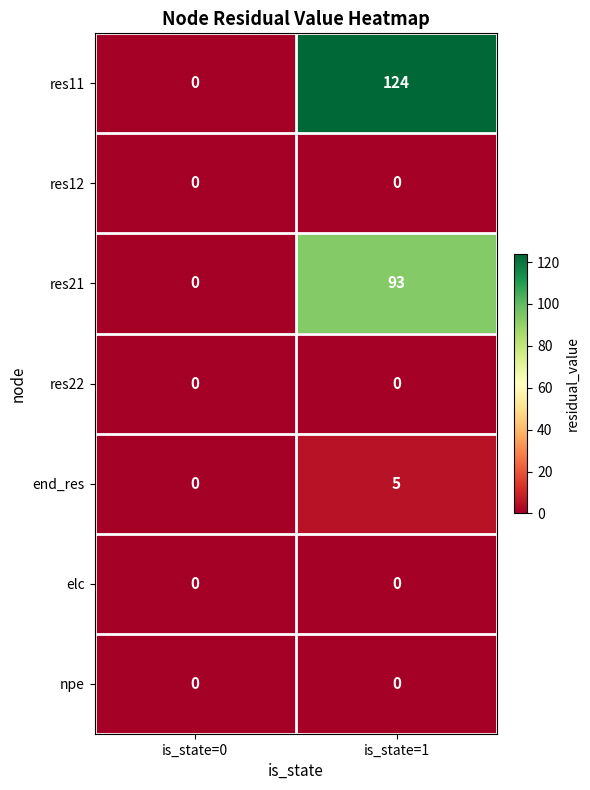

Reading left to right, extract all data points from this chart.

res11: 0	124
res12: 0	0
res21: 0	93
res22: 0	0
end_res: 0	5
elc: 0	0
npe: 0	0